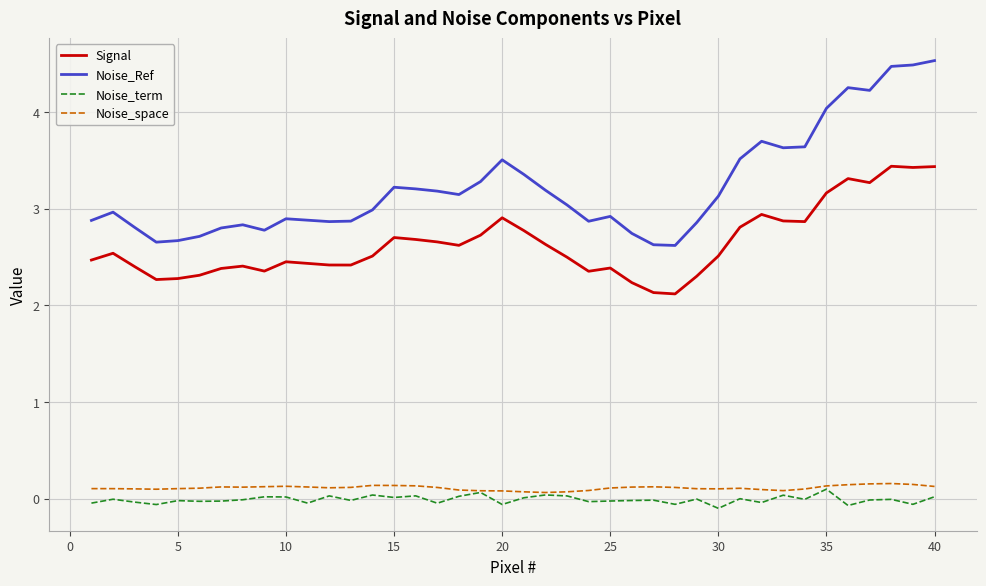

Which series has the largest total across all categories?

Noise_Ref